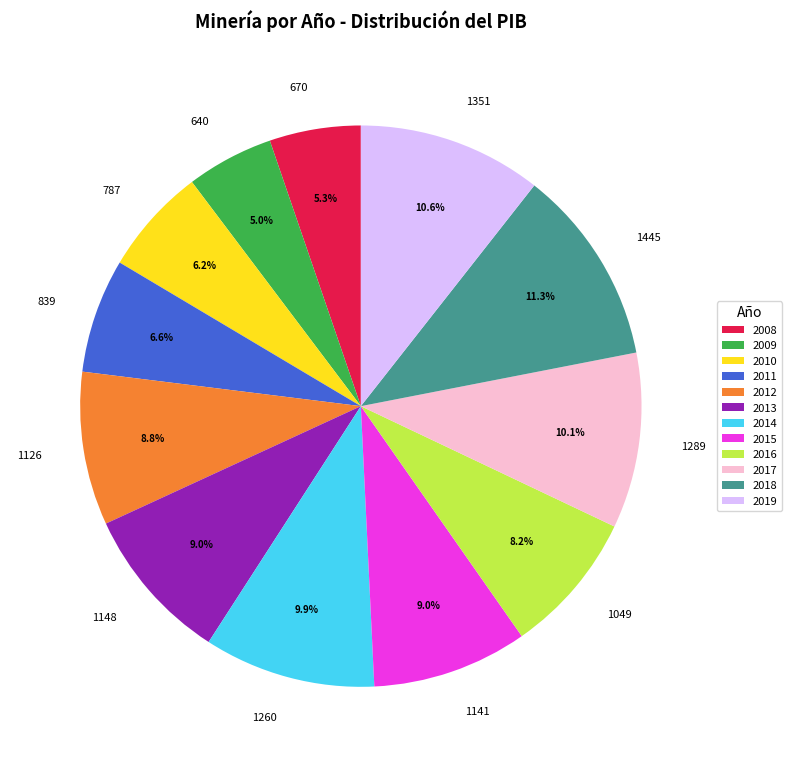

How many slices are in this pie chart?

12